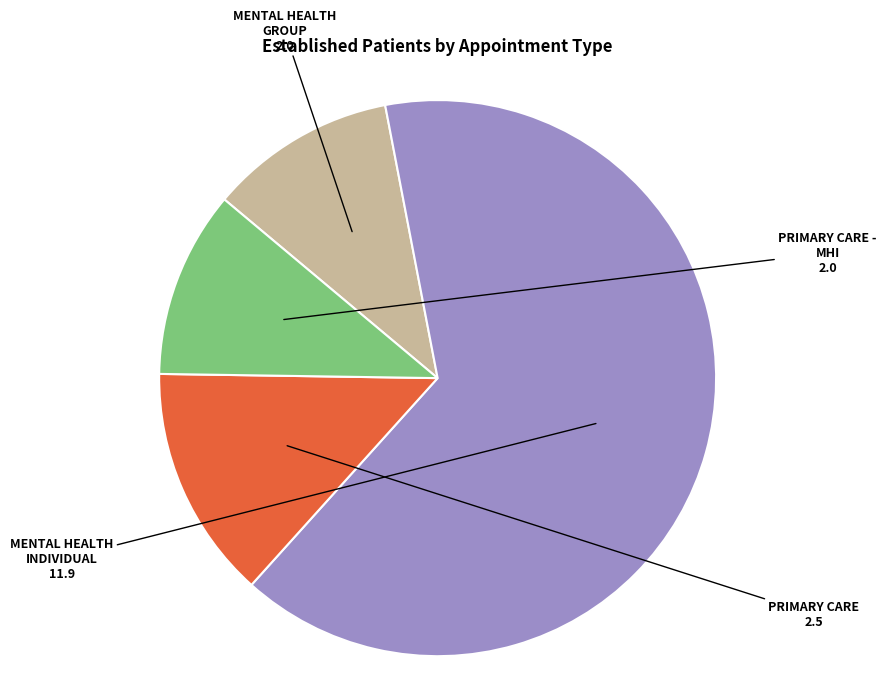

Is there any slice that represents more than half of the pie?

Yes